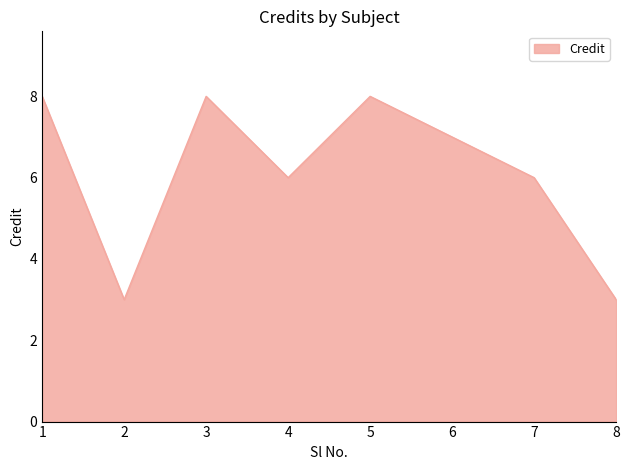

Reading left to right, list all the values displayed in this chart.

8	3	8	6	8	7	6	3